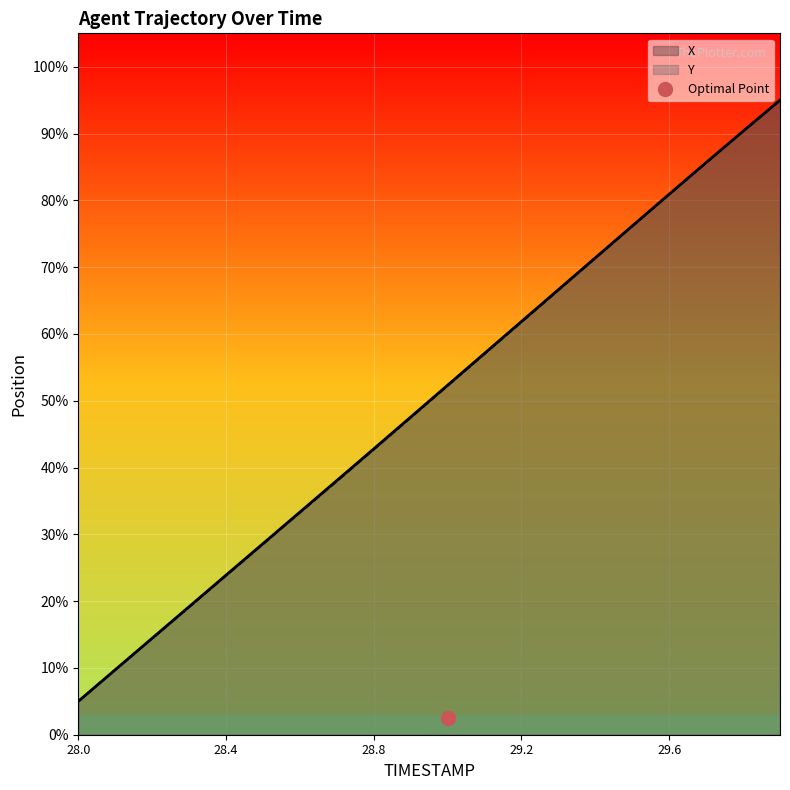

Which series has the largest total across all categories?

X